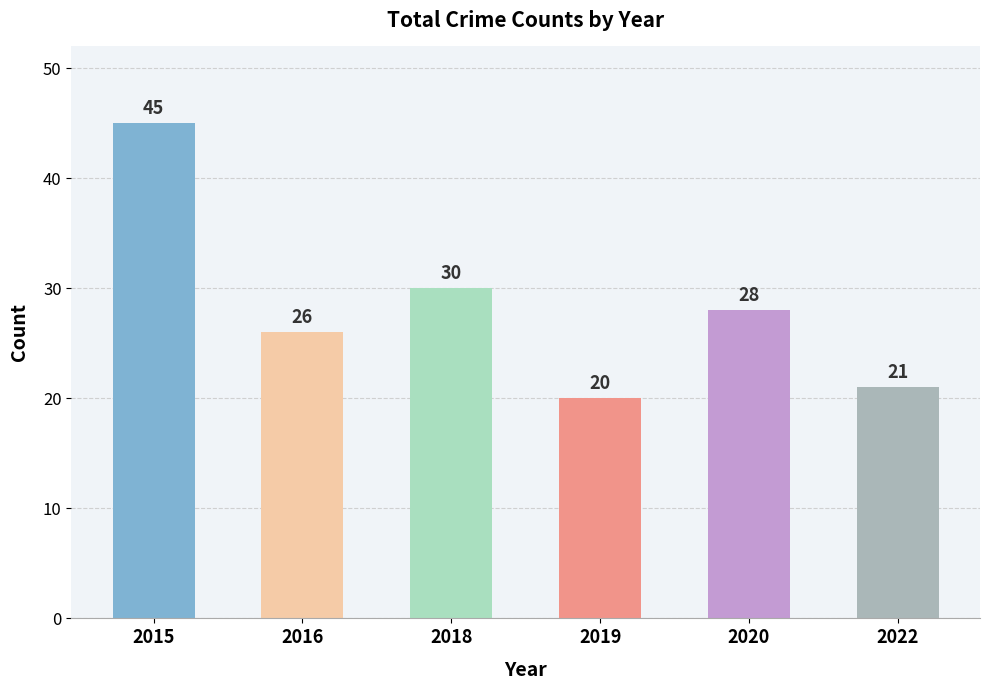

Is it true that the value at 2016 is 26?

True